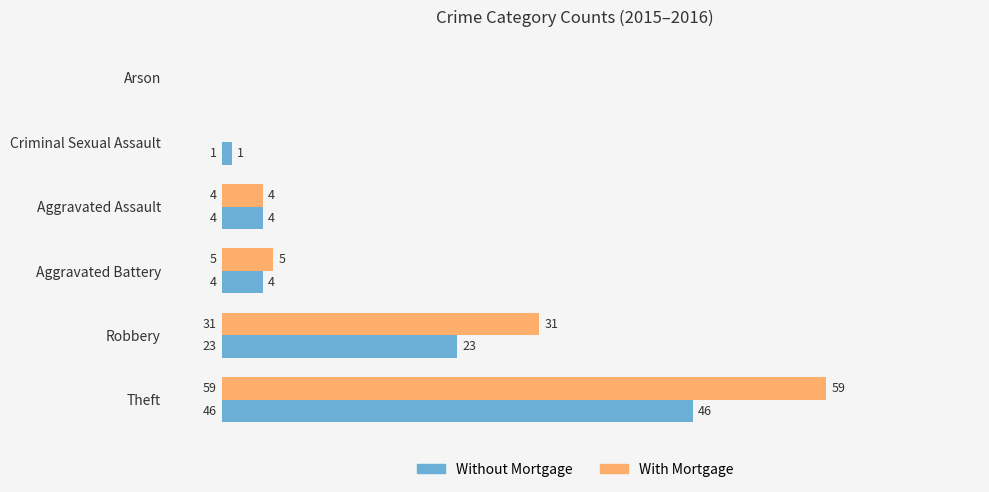

What is the total value across all series at Robbery?

54